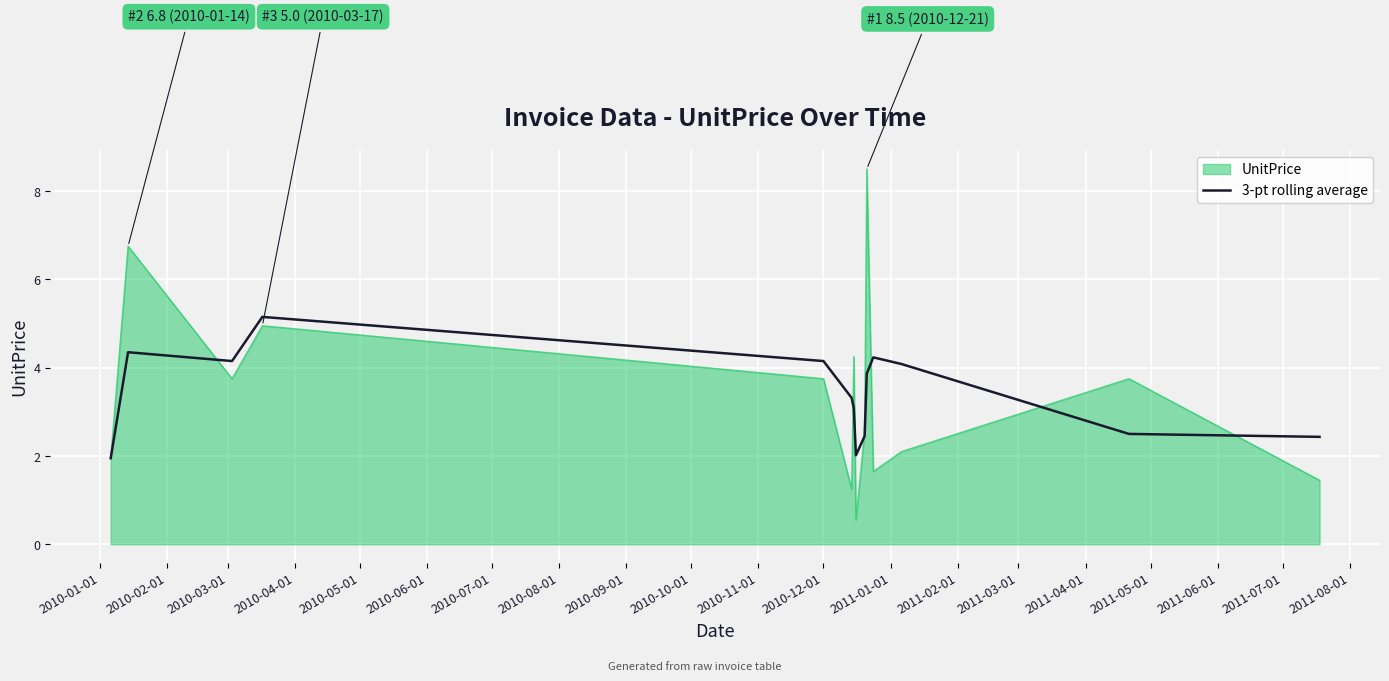

What is the greatest value displayed?

8.5